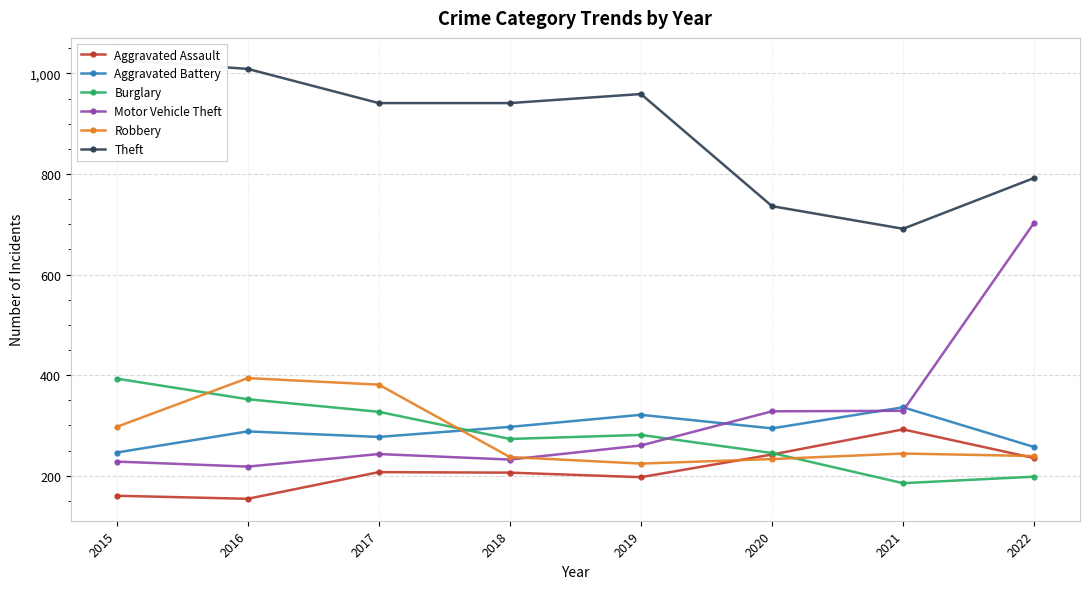

How many data points does each series have?

8